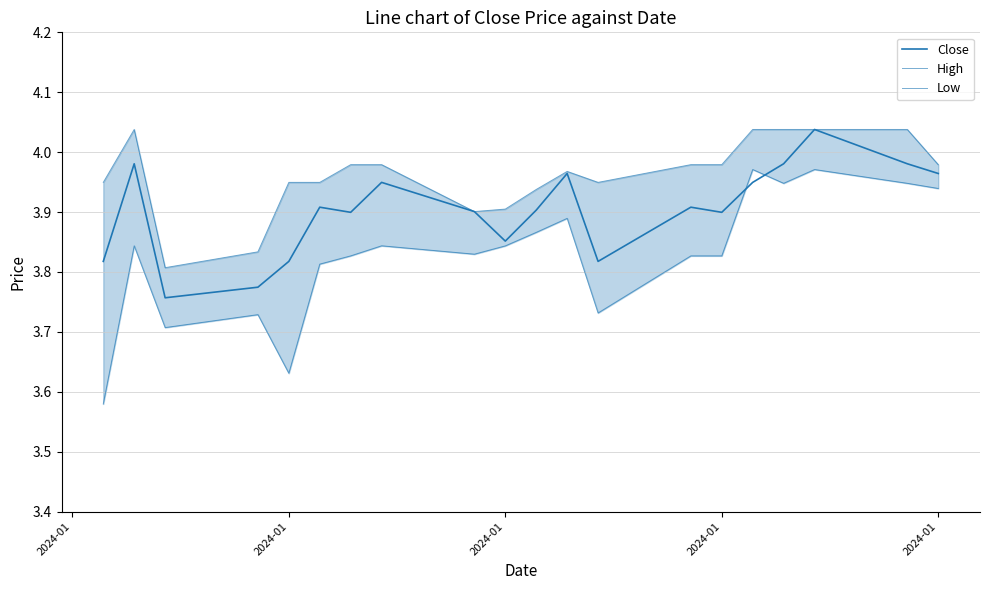

Reading left to right, extract all data points from this chart.

Close: 3.8	4.0	3.8	3.8	3.8	3.9	3.9	3.9	3.9	3.9	3.9	4.0	3.8	3.9	3.9	3.9	4.0	4.0	4.0	4.0
High: 3.9	4.0	3.8	3.8	3.9	3.9	4.0	4.0	3.9	3.9	3.9	4.0	3.9	4.0	4.0	4.0	4.0	4.0	4.0	4.0
Low: 3.6	3.8	3.7	3.7	3.6	3.8	3.8	3.8	3.8	3.8	3.9	3.9	3.7	3.8	3.8	4.0	3.9	4.0	3.9	3.9